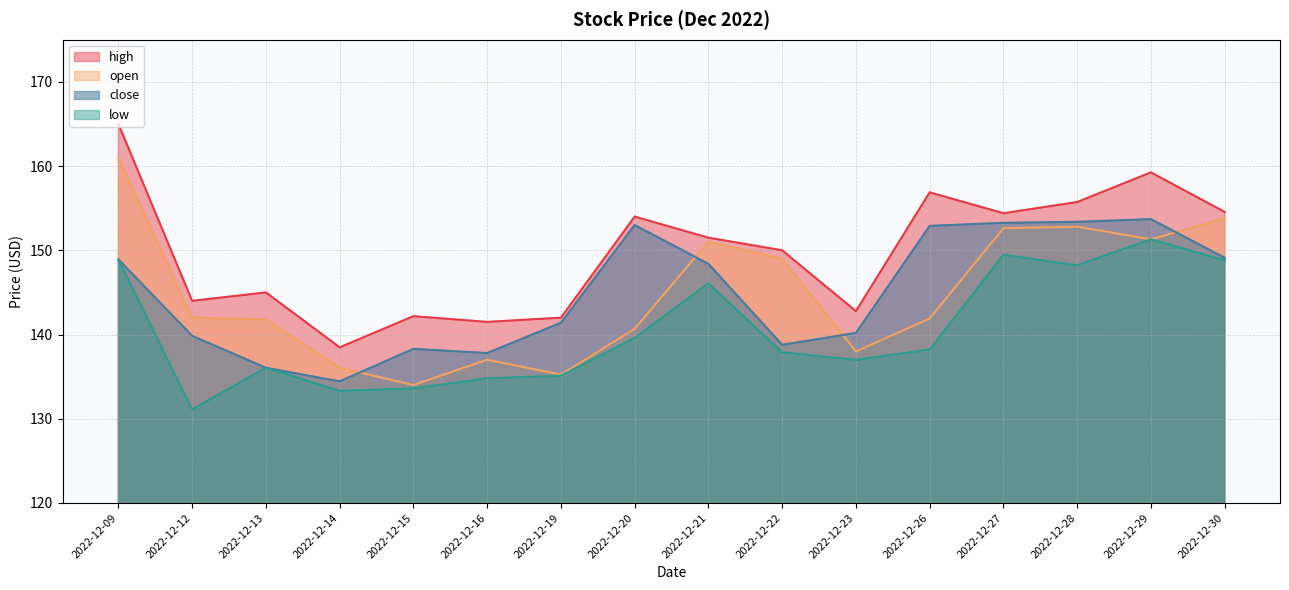

What is the highest value of the low series?

151.3